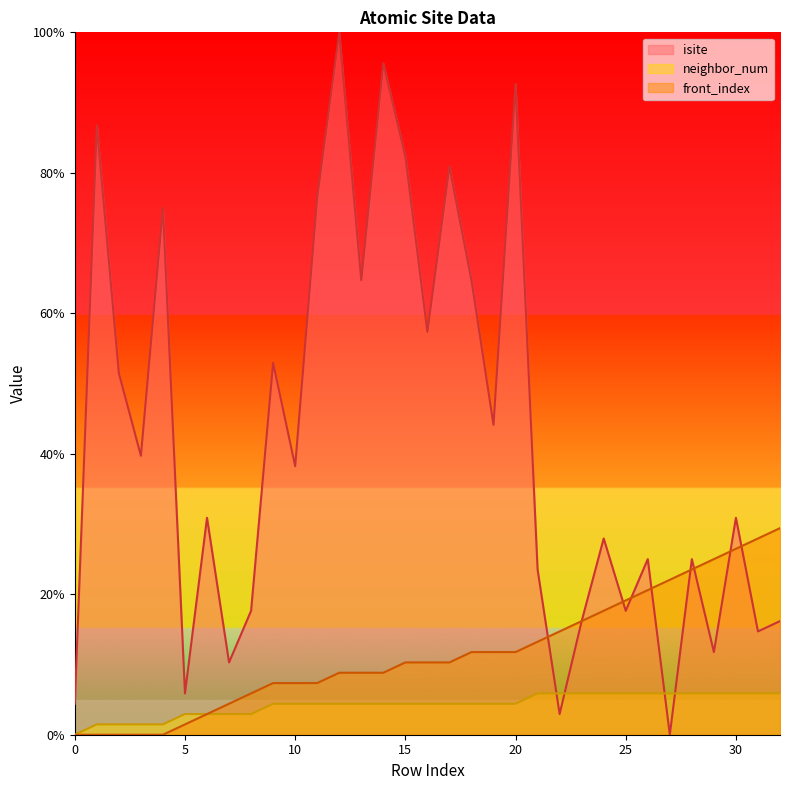

What is the sum of all isite values?

1383.8